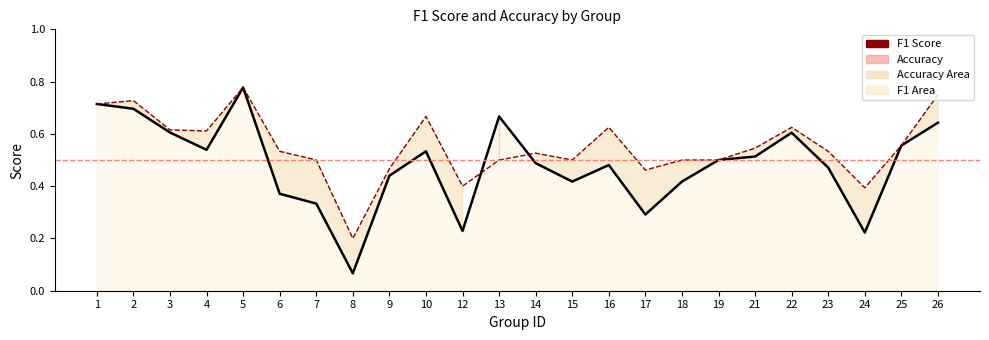

What is the value of the f1 point at the 17th from the left?

0.4